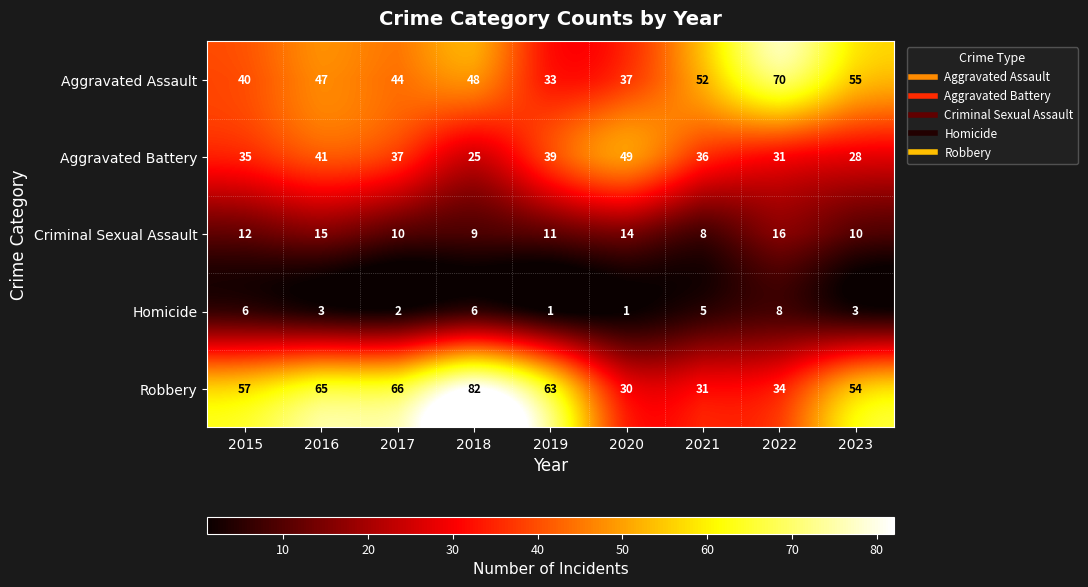

What is the difference between the highest and lowest values at 2021?

47